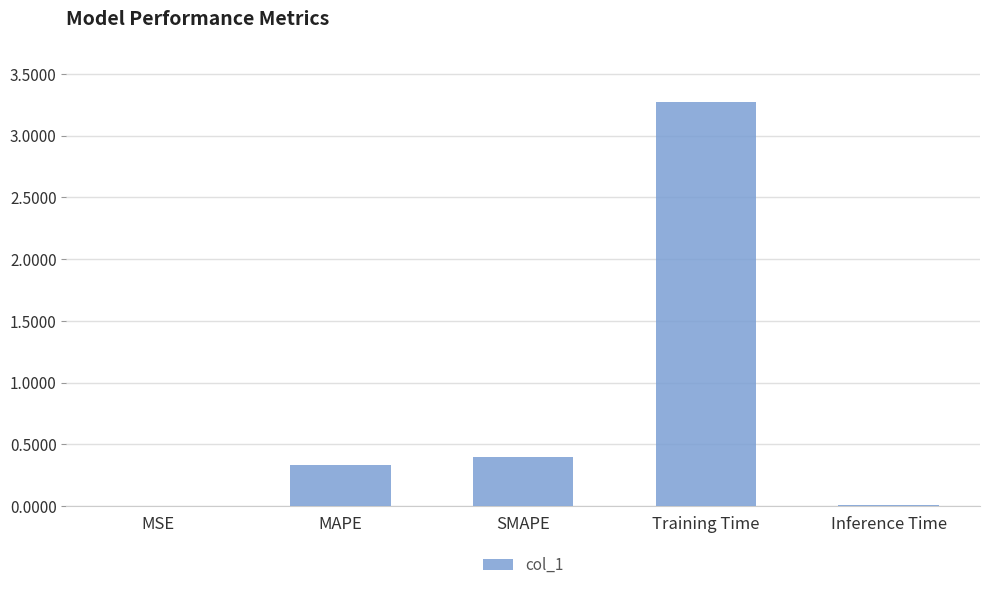

Between Inference Time and Training Time, which is larger?

Training Time